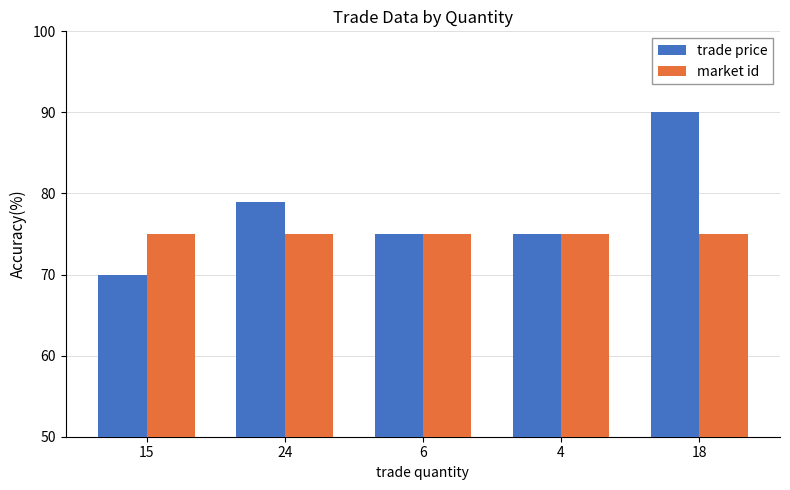

At how many categories does at least one series exceed 84?

1